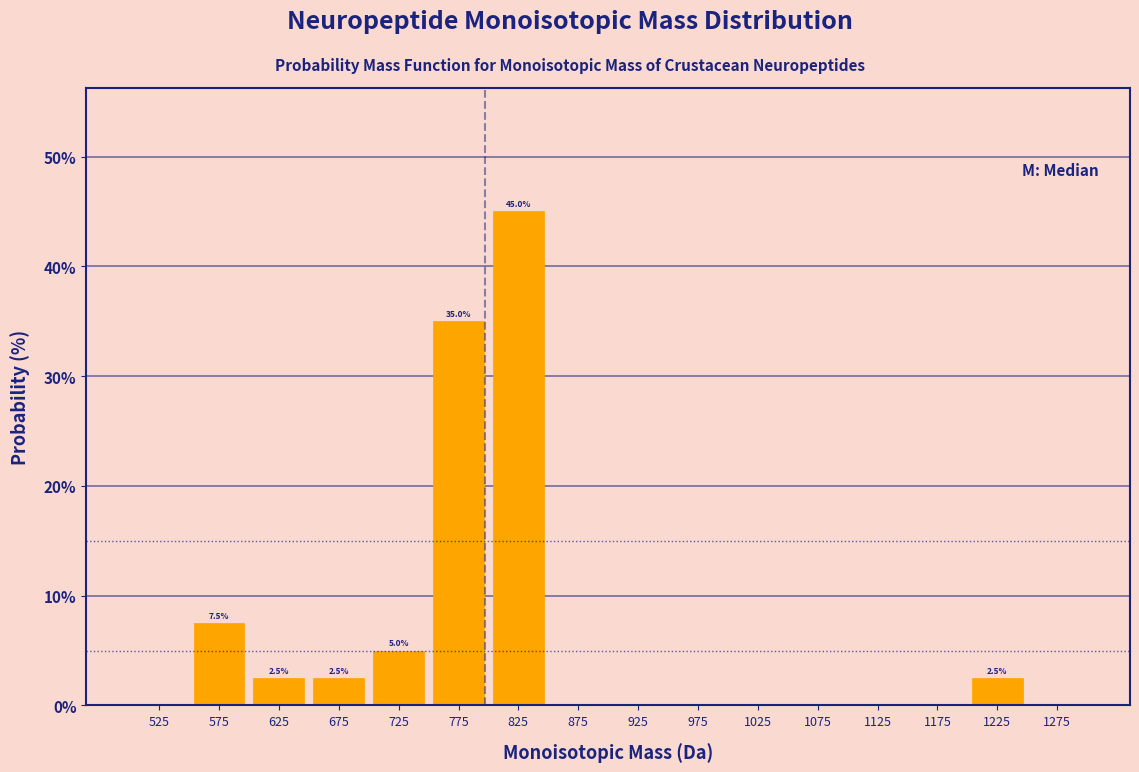

Over which range of the x-axis is the bar tallest?

800 to 850